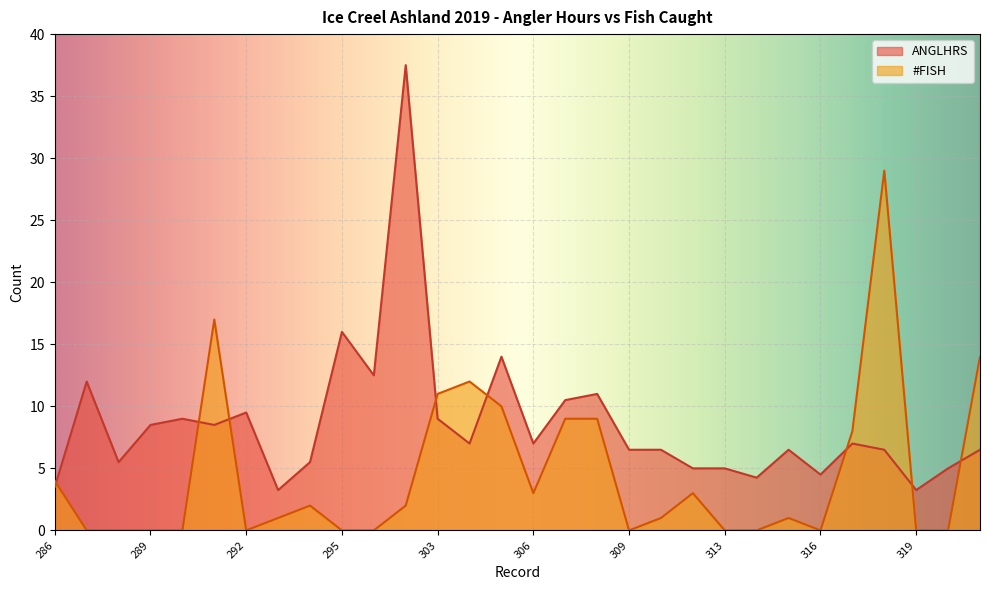

What is the sum of the #FISH values at 319 and 307?

9.0